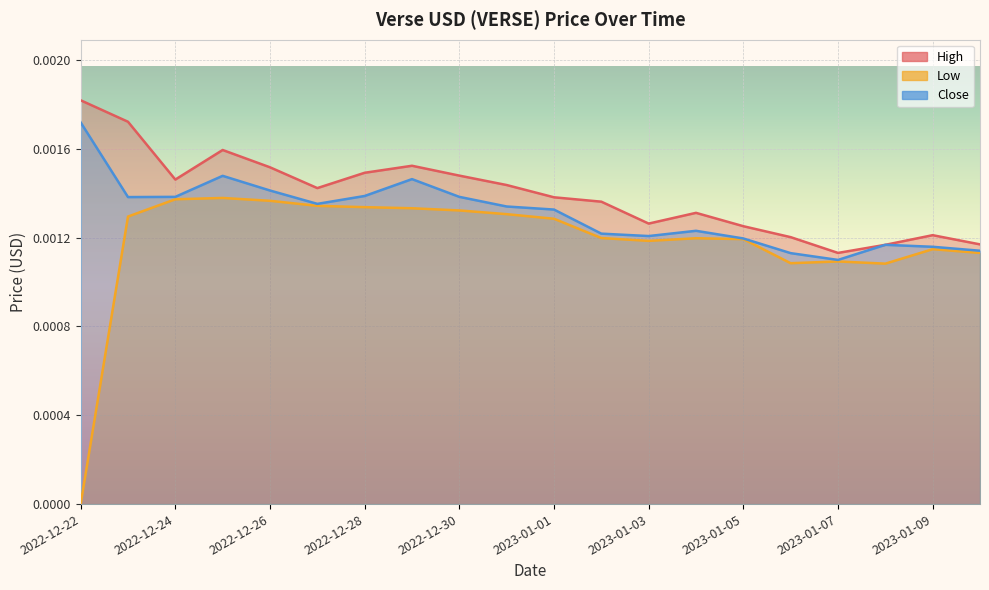

True or false: Low and Close cross at least once.

False